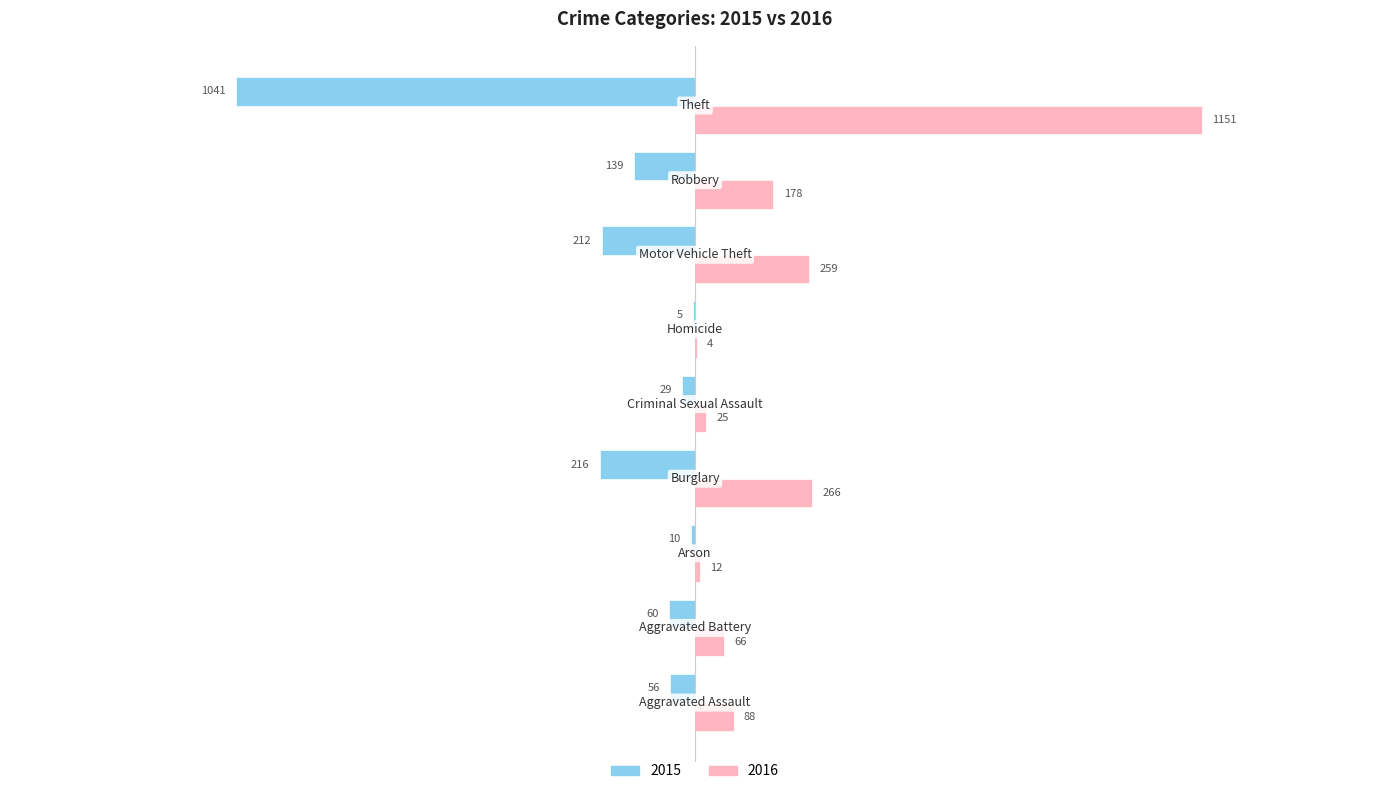

What is the sum of all 2016 values?

2049